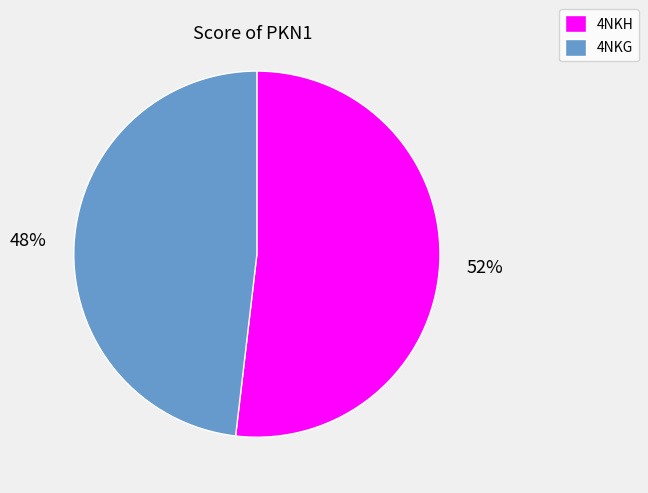

Combined, do 4NKG and 4NKH account for over 50%?

Yes